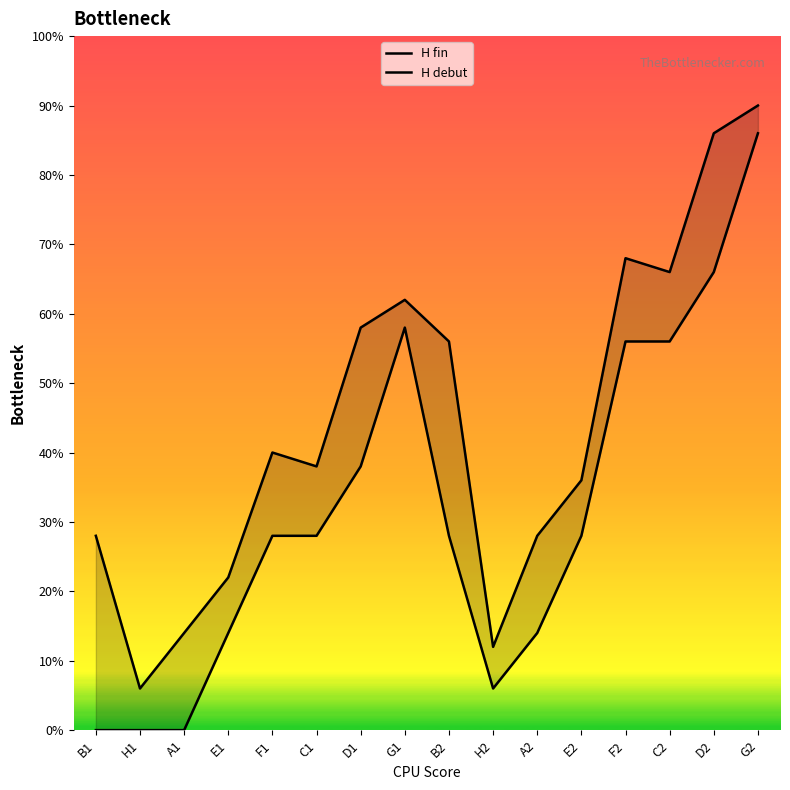

True or false: H debut and H fin intersect in this chart.

False